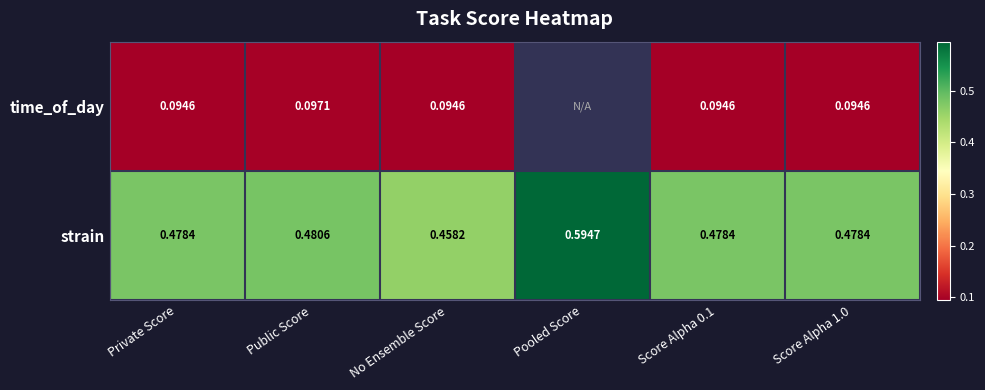

Which category has the highest value across all series?

Pooled Score